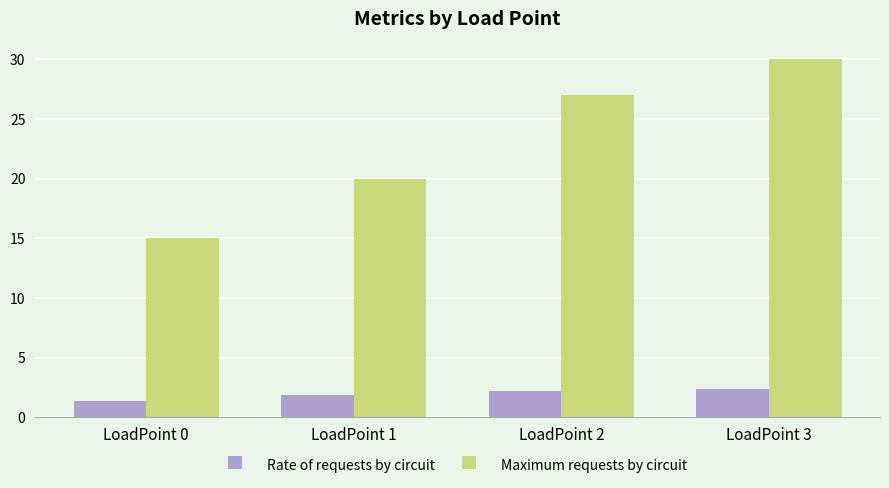

Reading right to left, list all the values displayed in this chart.

Rate of requests by circuit: 2.3	2.2	1.8	1.3
Maximum requests by circuit: 30.0	27.0	20.0	15.0